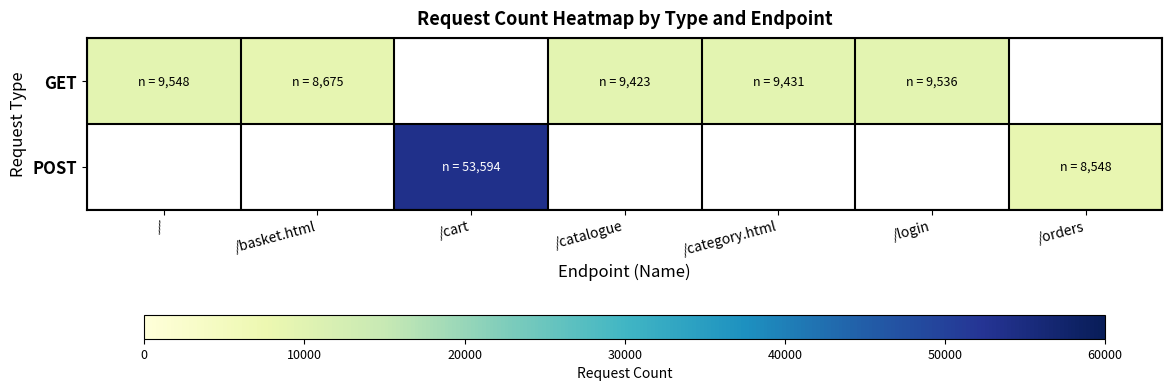

Count the number of categories in the chart.

7